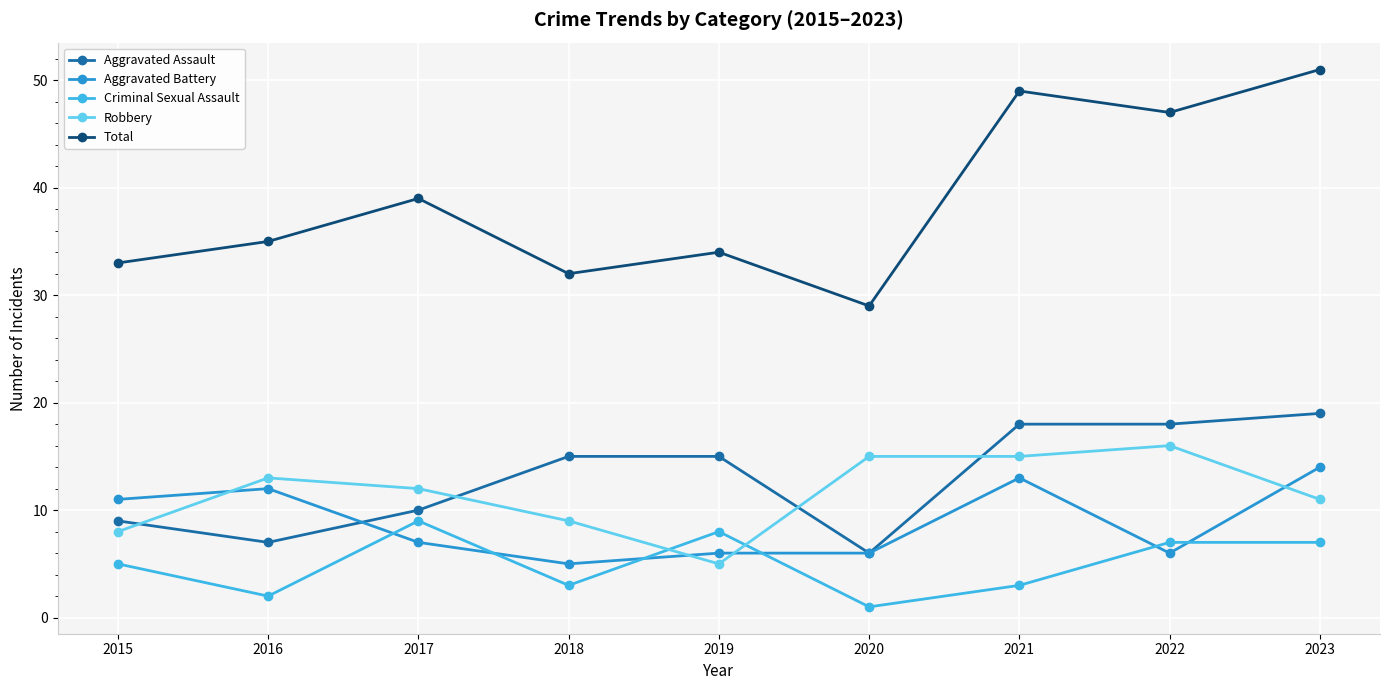

The Total series shows 15 at 2020. True or false?

False